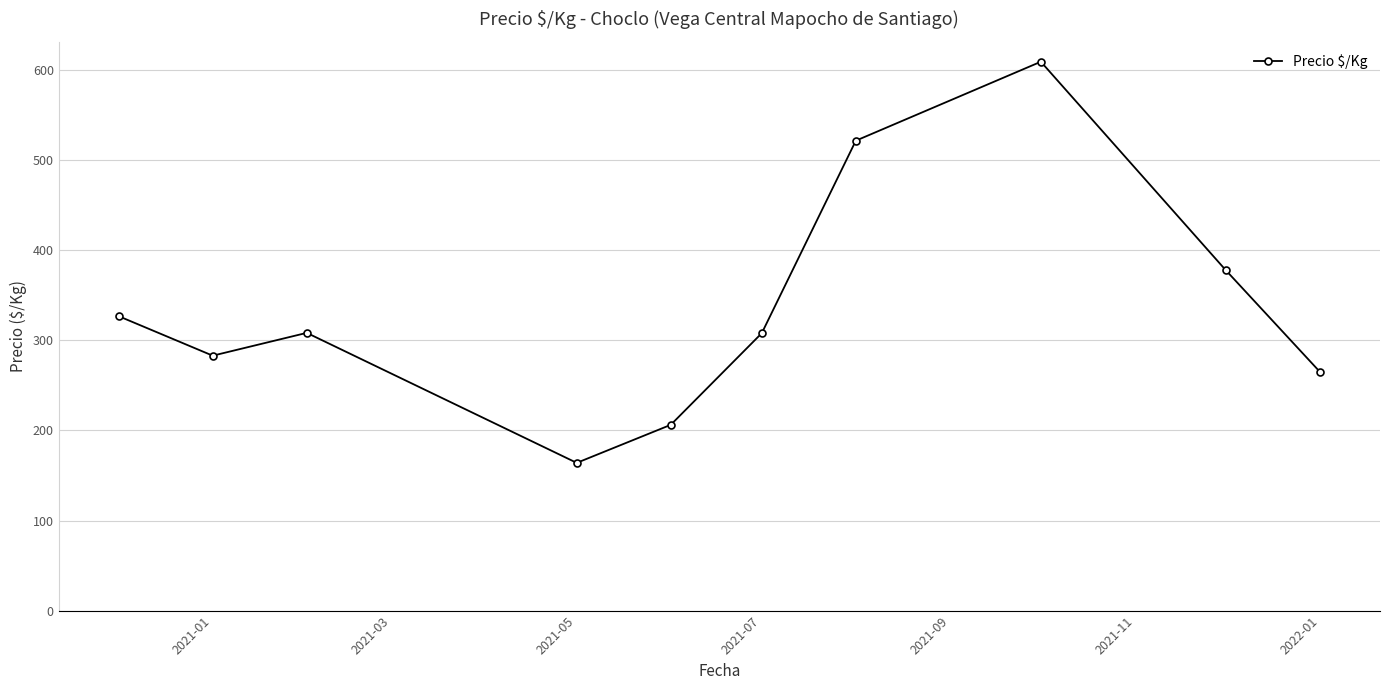

True or false: there are more than 1 points higher than both neighbors.

True